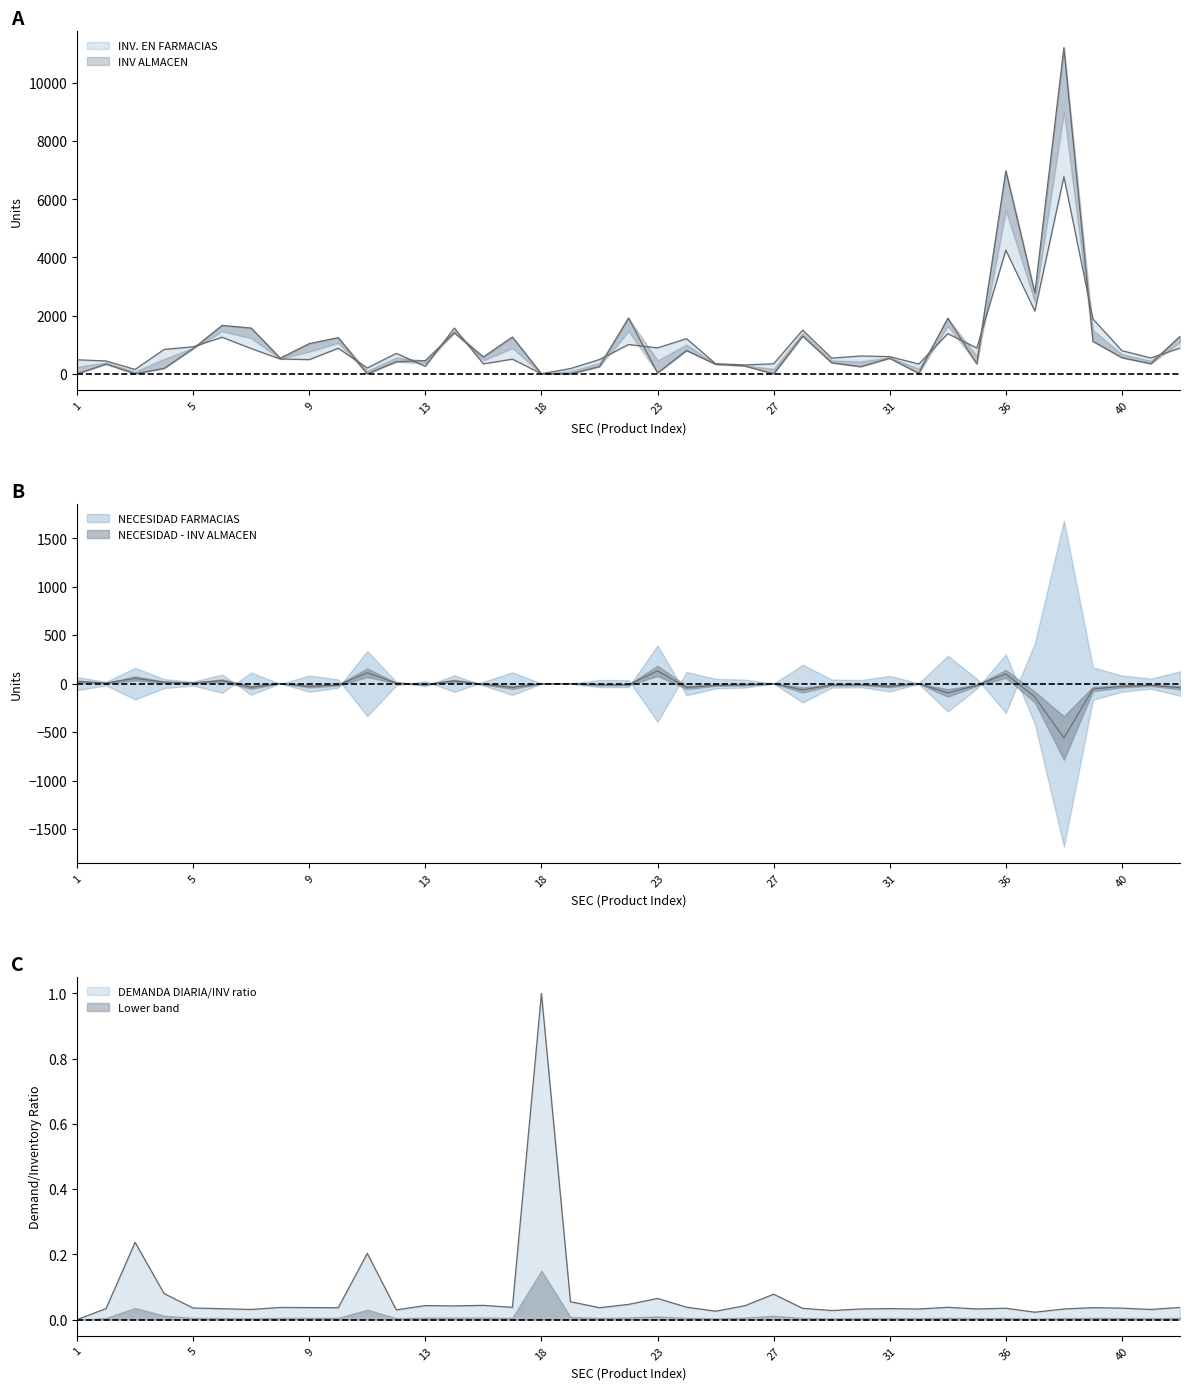

List the series in order of their overall mean, lowest first.

INV. EN FARMACIAS, INV ALMACEN